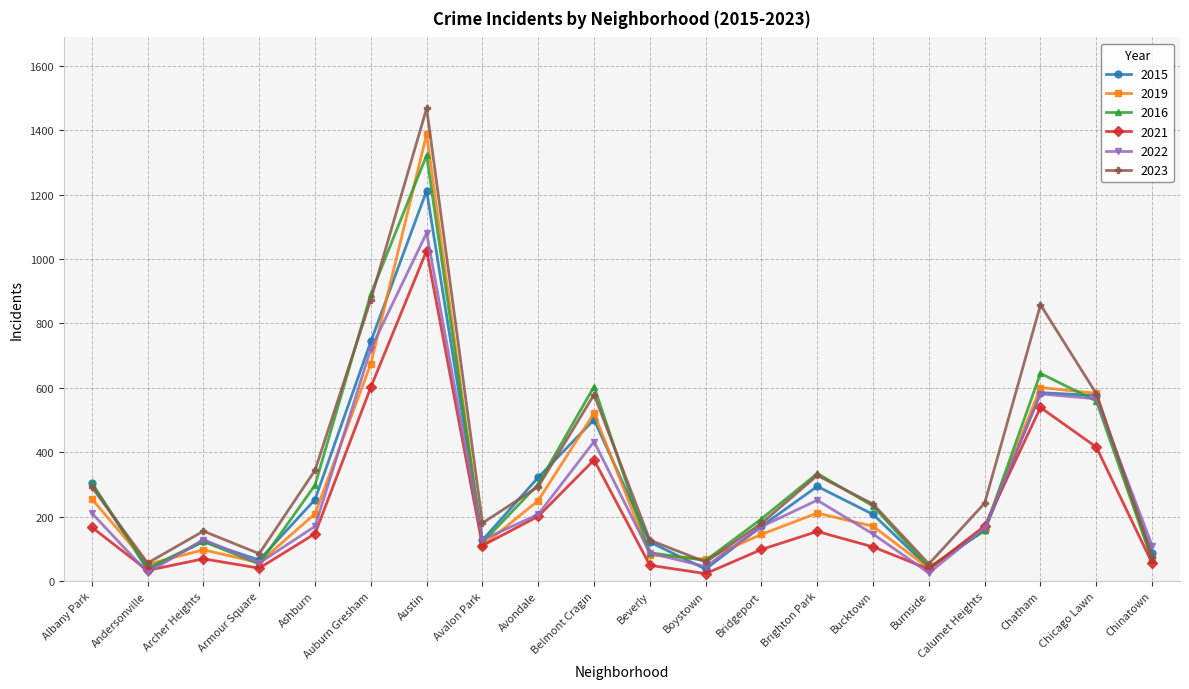

What is the sum of the 2015 values at Avalon Park and Avondale?

449